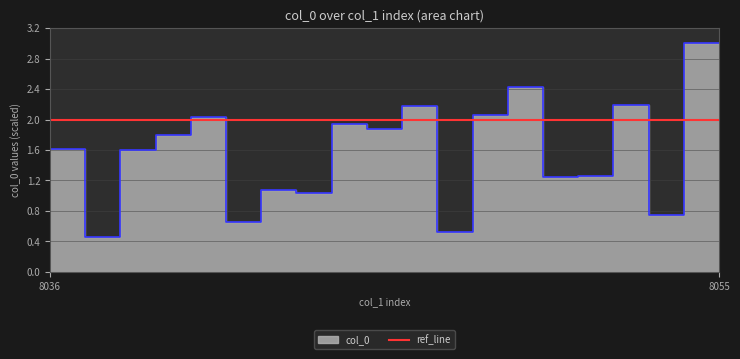

List the labels in order of value, smallest first.

8036, 8038, 8048, 8042, 8054, 8044, 8043, 8051, 8052, 8039, 8037, 8040, 8046, 8045, 8041, 8049, 8047, 8053, 8050, 8055